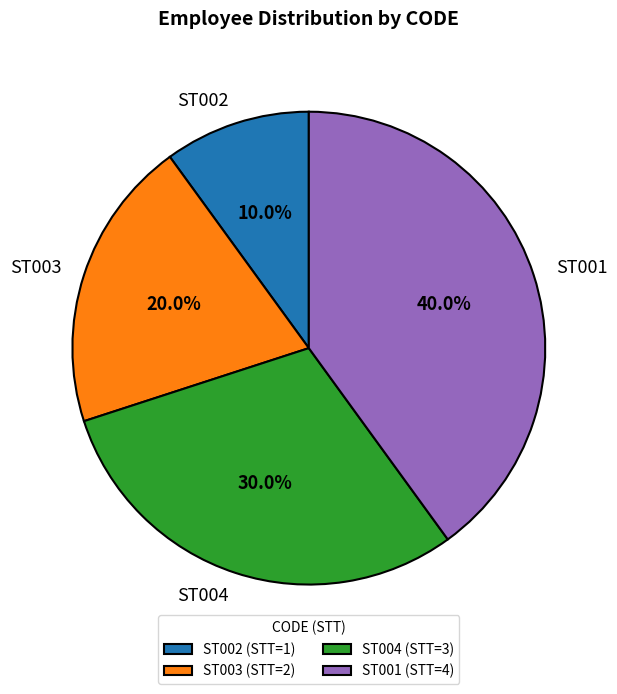

How many segments does this pie chart have?

4